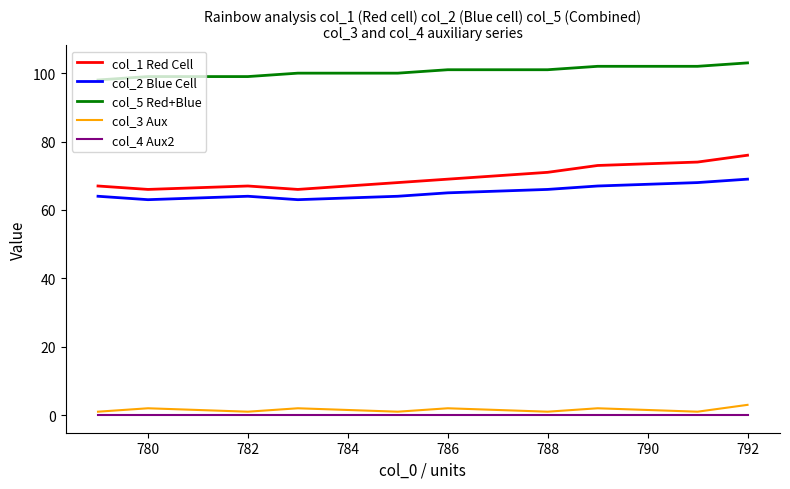

At how many categories does at least one series exceed 93?

10